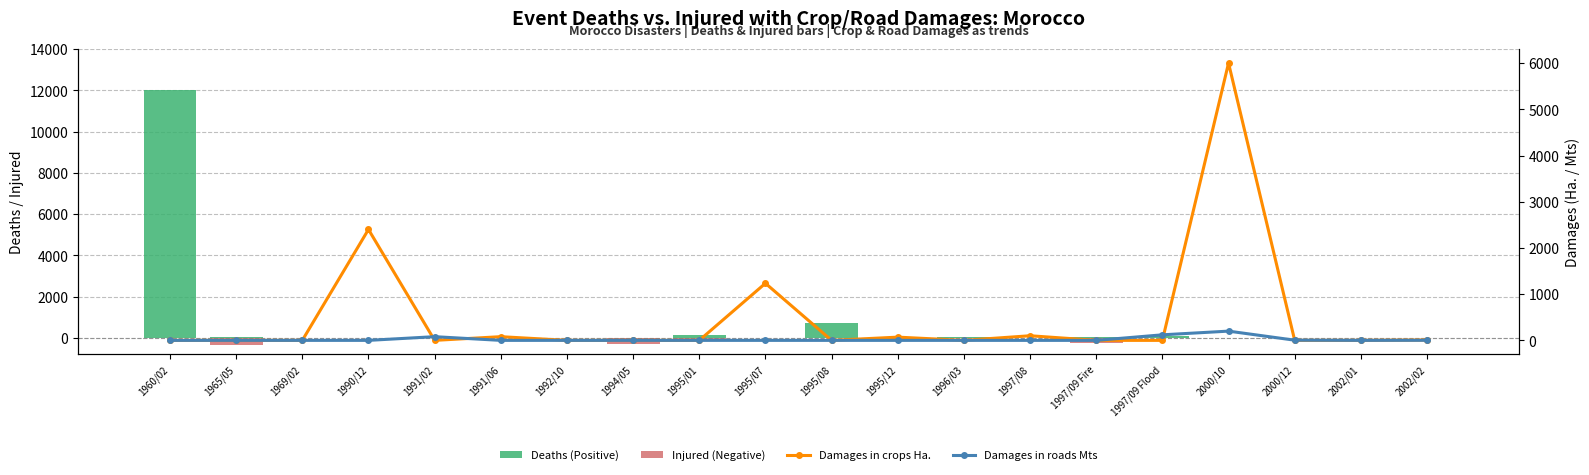

List the labels in order of Damages in crops Ha. value, largest first.

2000/10, 1990/12, 1995/07, 1997/08, 1991/06, 1995/12, 2002/02, 2002/01, 1960/02, 1965/05, 1969/02, 1991/02, 1992/10, 1994/05, 1995/01, 1995/08, 1996/03, 1997/09 Fire, 1997/09 Flood, 2000/12